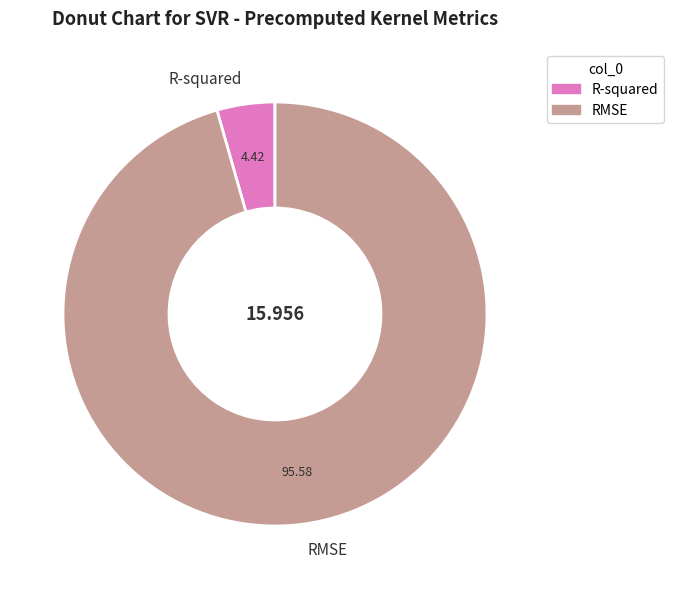

What is the largest slice in the pie chart?

RMSE